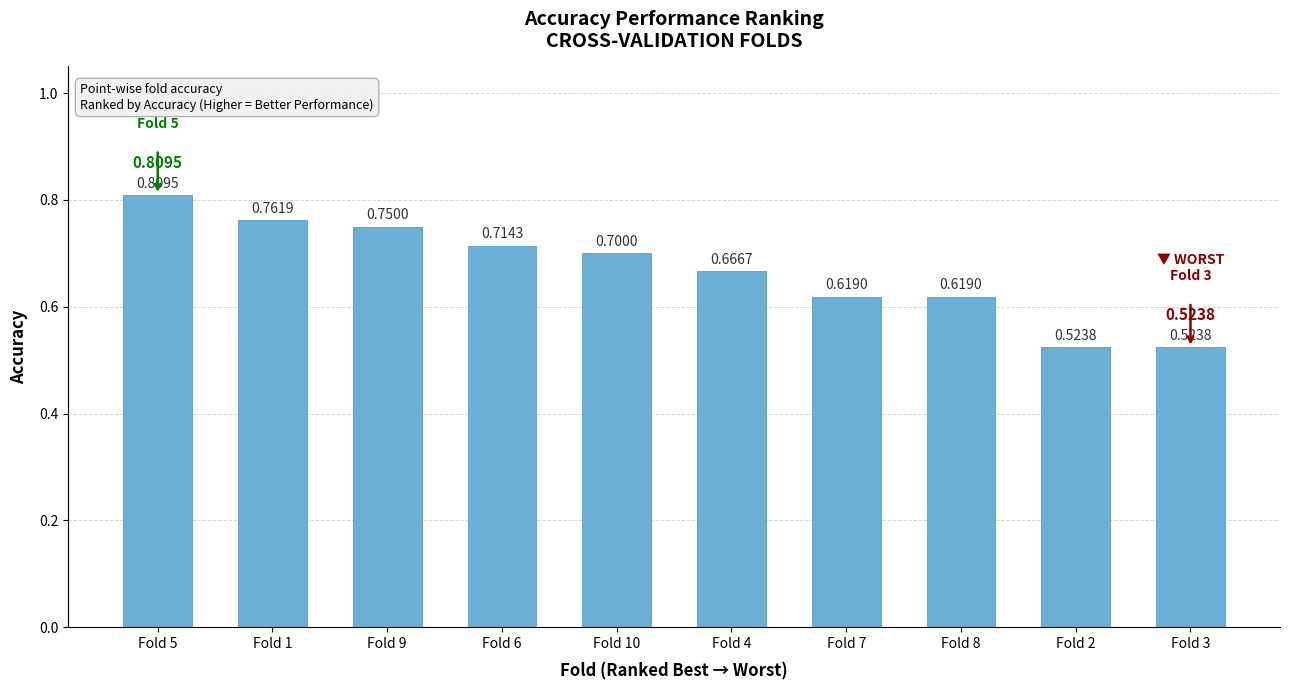

What is the average value?

0.7